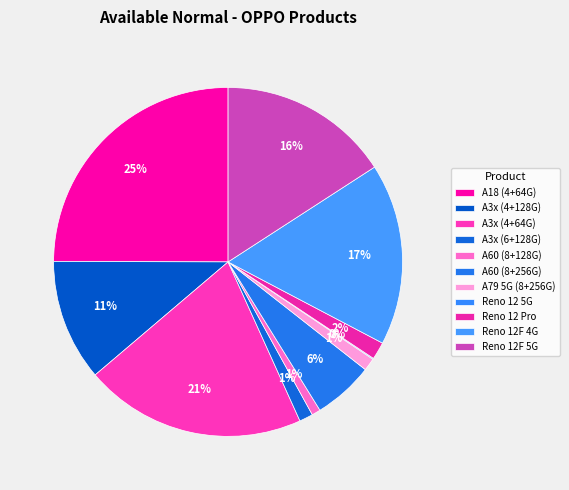

Is there any slice that represents more than half of the pie?

No